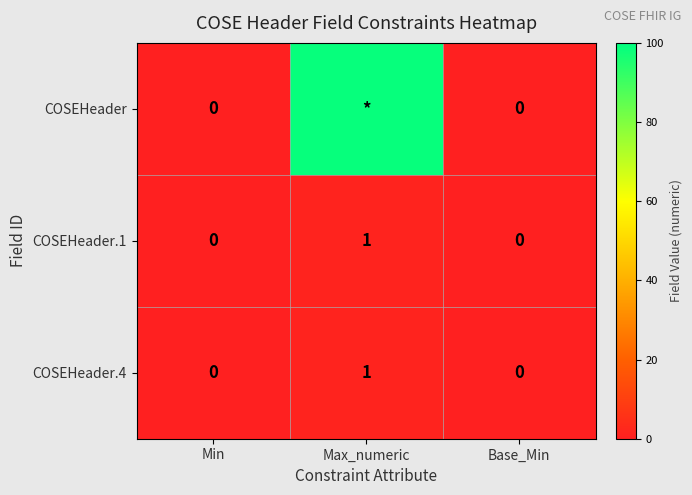

What is the maximum value shown in the chart?

99